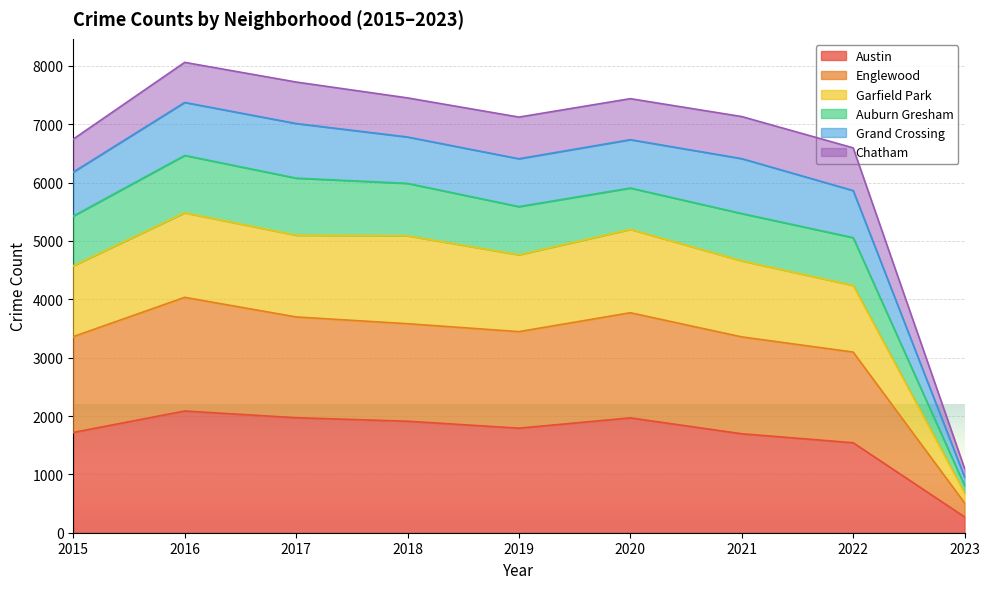

Which category has the highest value across all series?

2016